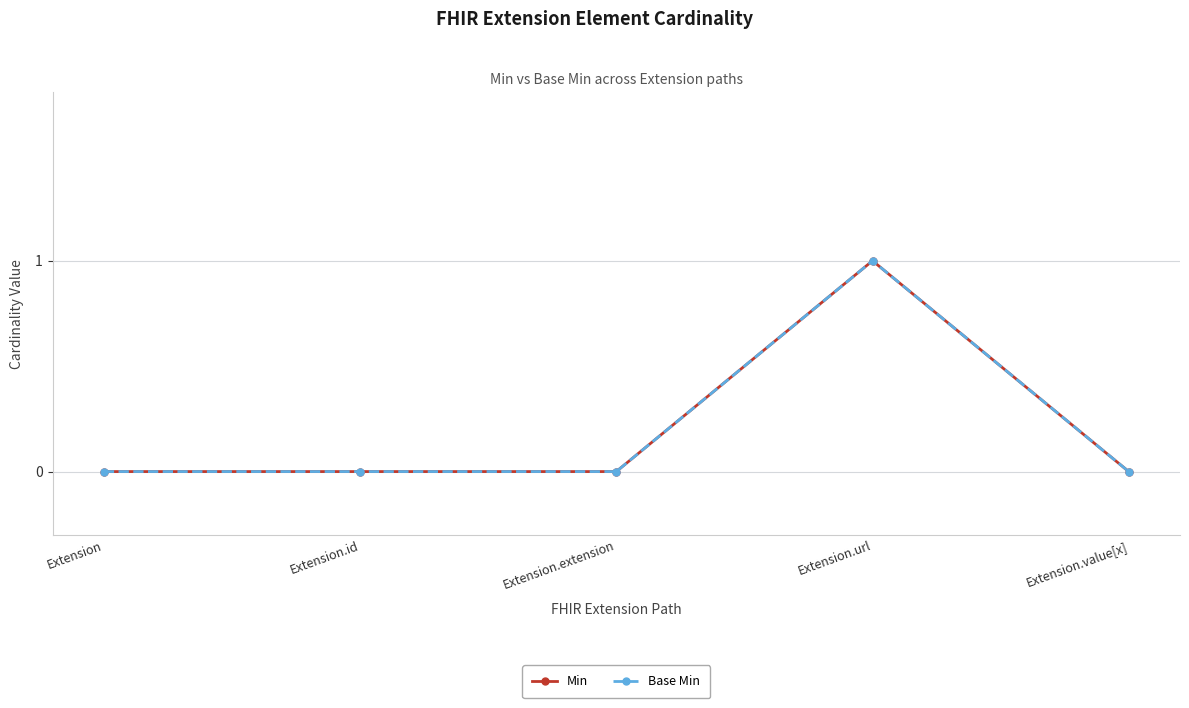

What is the label of the 2nd point from the right?

Extension.url